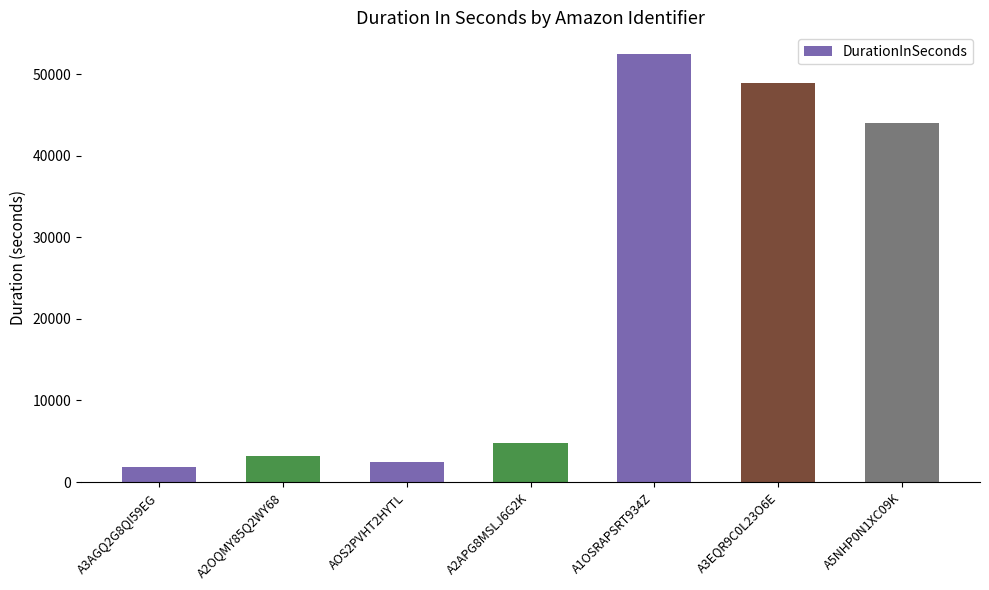

Which has a higher value, A2APG8MSLJ6G2K or A2OQMY85Q2WY68?

A2APG8MSLJ6G2K